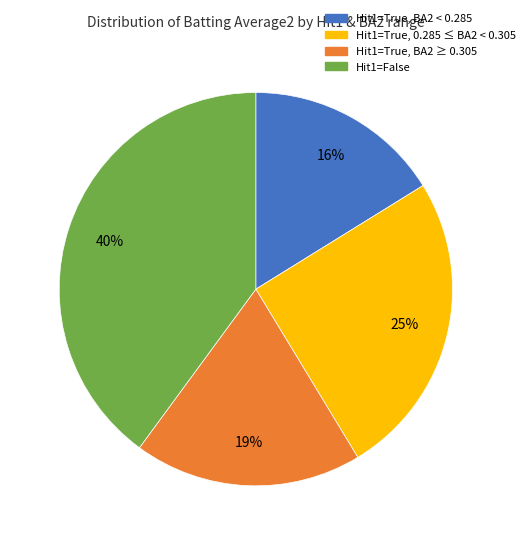

To the nearest percent, what is the average slice percentage?

25%